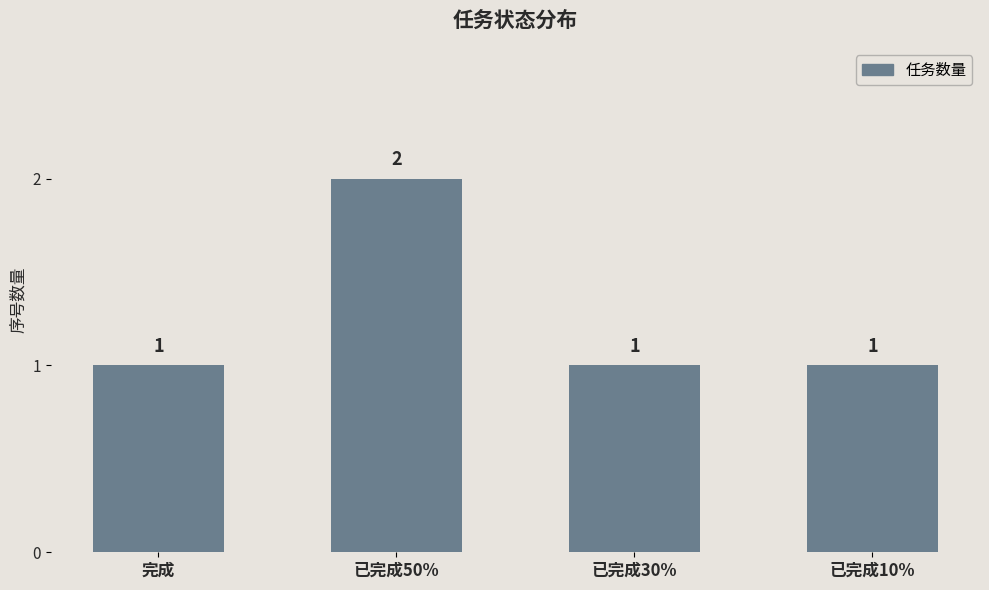

What position from the left is 已完成10%?

4